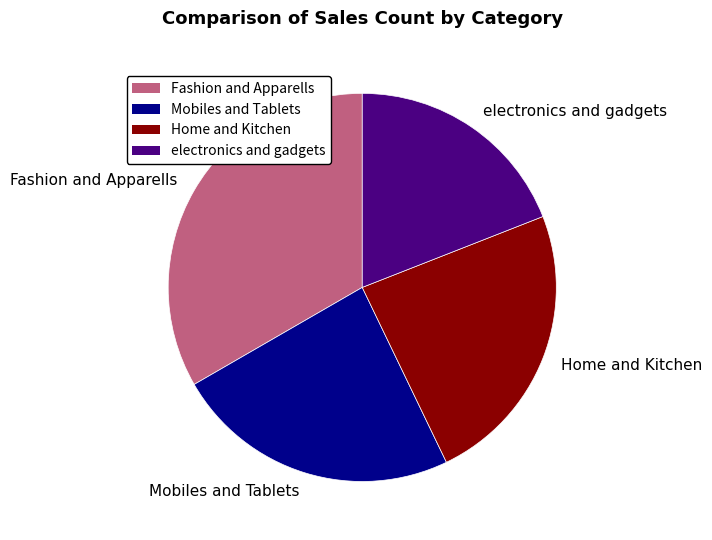

Which slice is the smallest?

electronics and gadgets